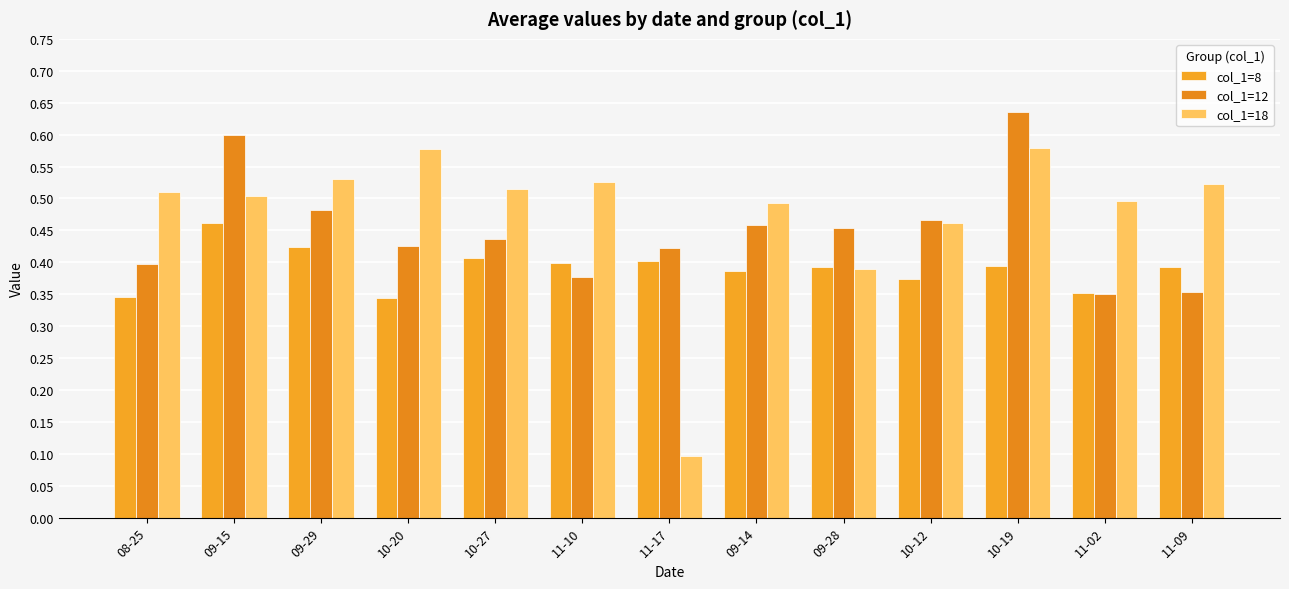

How many bars are there in each group?

3